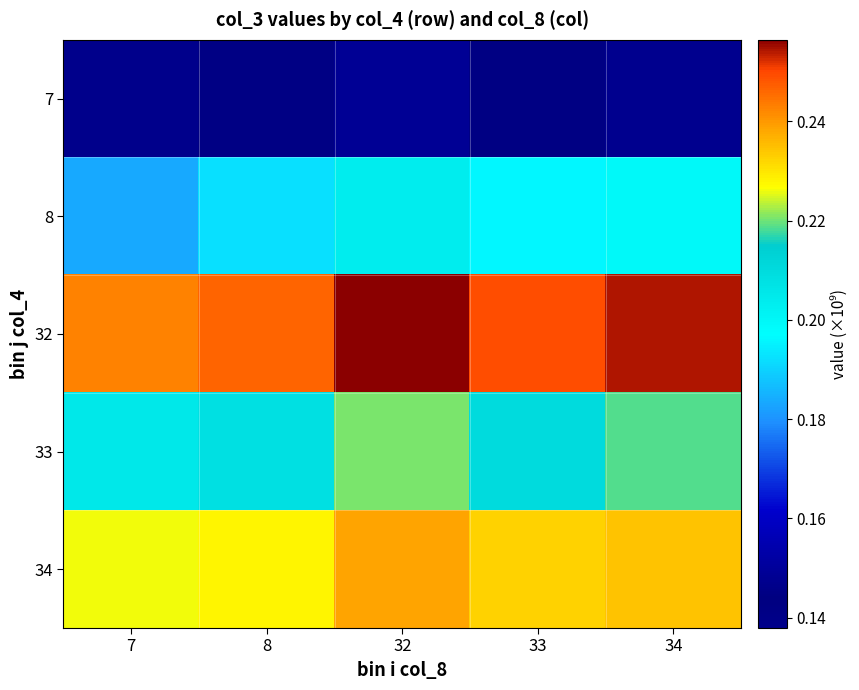

Reading left to right, extract all data points from this chart.

7: 7=0.1	8=0.1	32=0.1	33=0.1	34=0.1
8: 7=0.2	8=0.2	32=0.2	33=0.2	34=0.2
32: 7=0.2	8=0.2	32=0.3	33=0.2	34=0.3
33: 7=0.2	8=0.2	32=0.2	33=0.2	34=0.2
34: 7=0.2	8=0.2	32=0.2	33=0.2	34=0.2